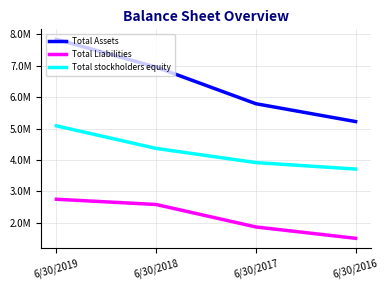

At how many categories does at least one series exceed 3104439?

4